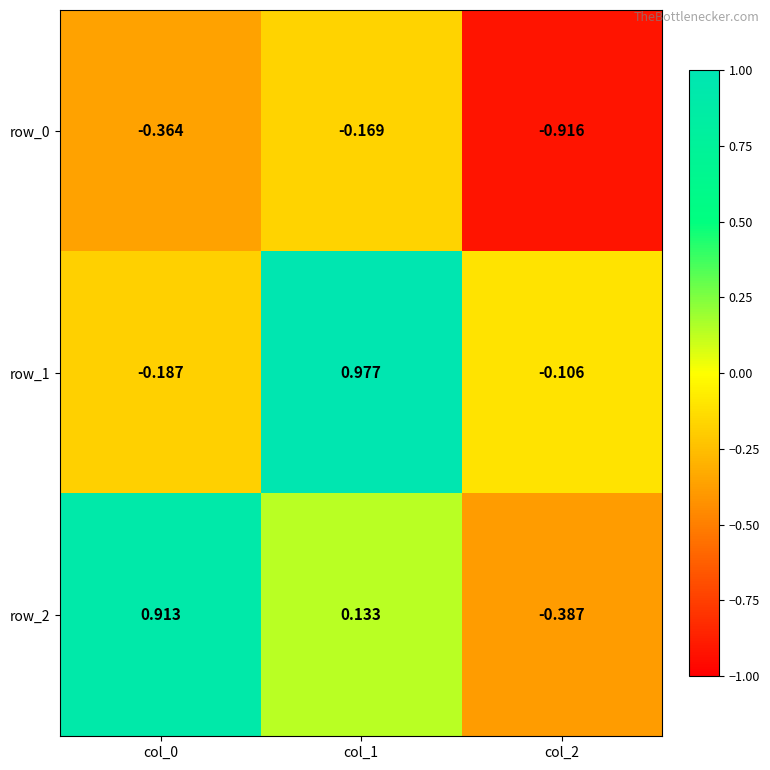

Which category has the highest value across all series?

col_1